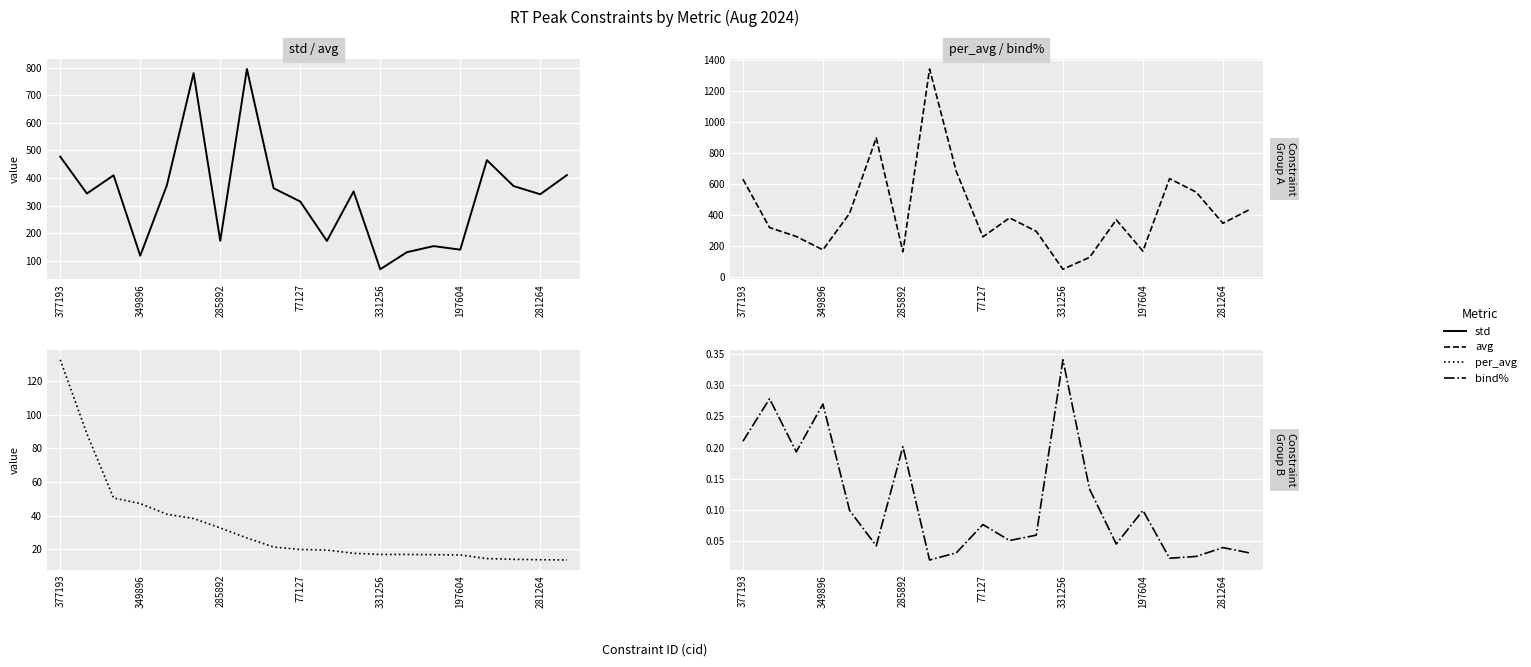

Is this an area chart (filled region under the line)?

No